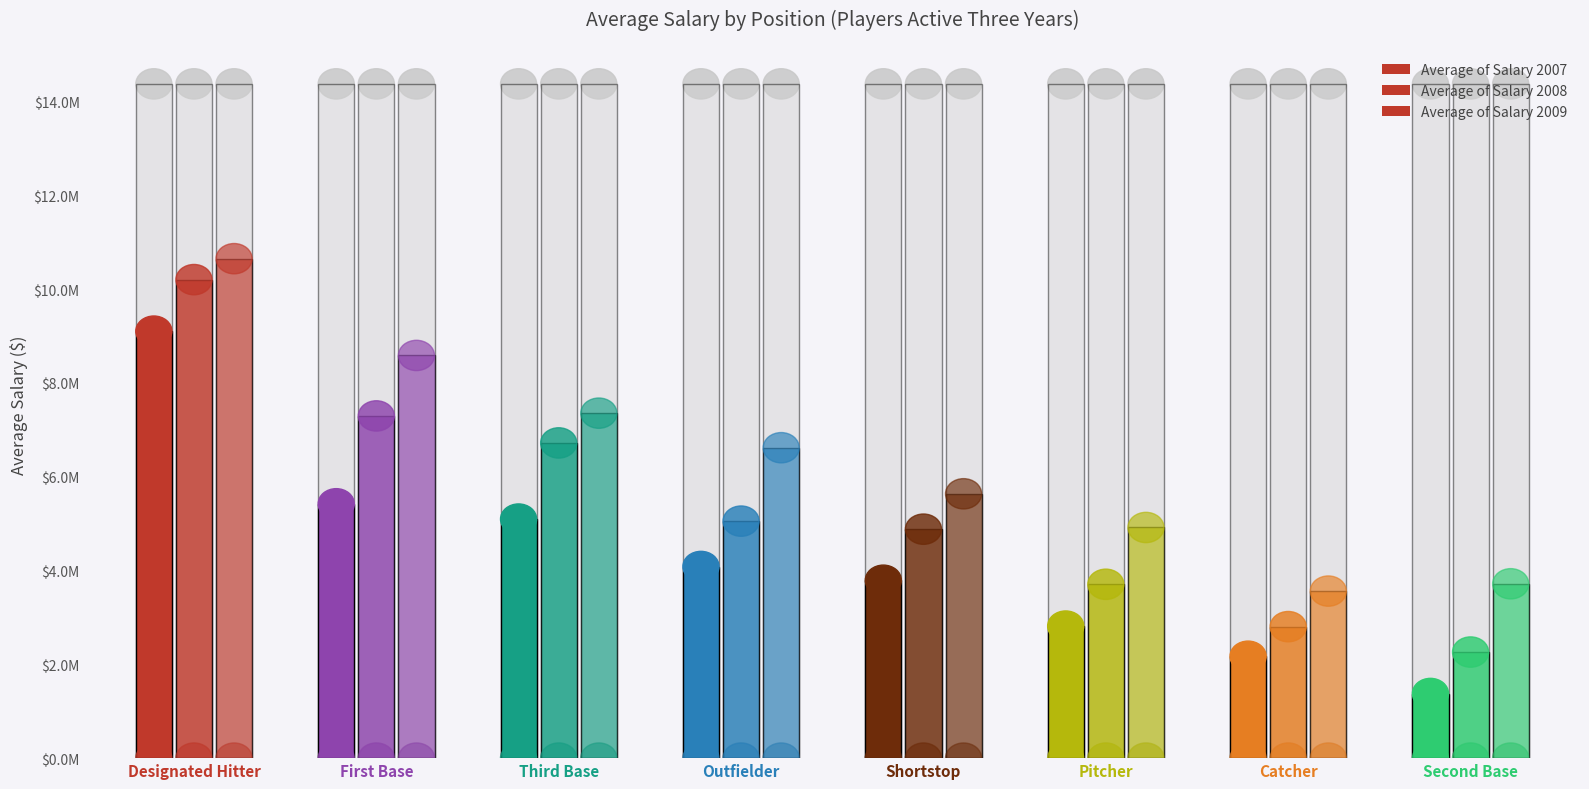

How many values in the Average of Salary 2007 series are below 4086121?

4